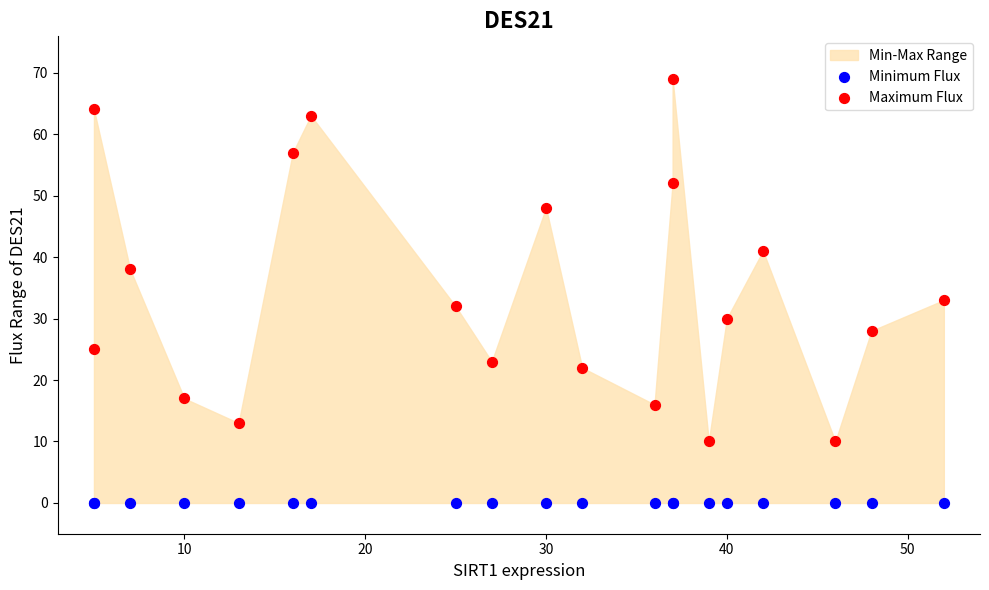

Which series contains the highest Y value?

Maximum Flux